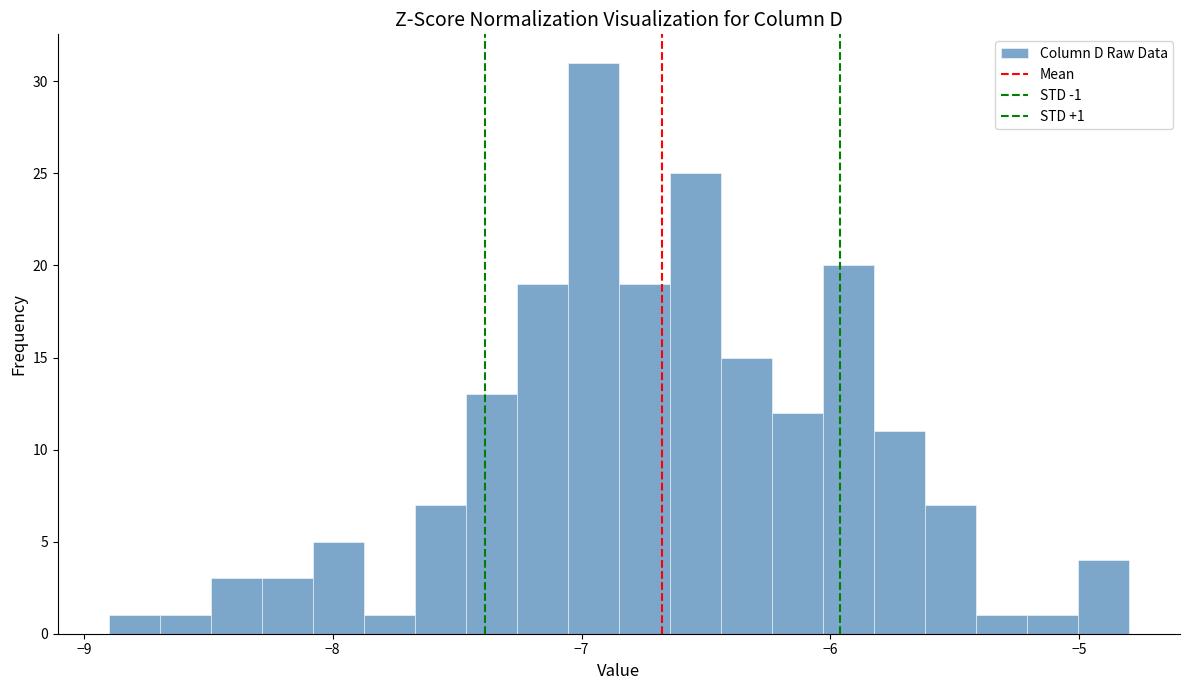

Read against the x-axis, roughly where is the centre of the tallest bar?

-7.0